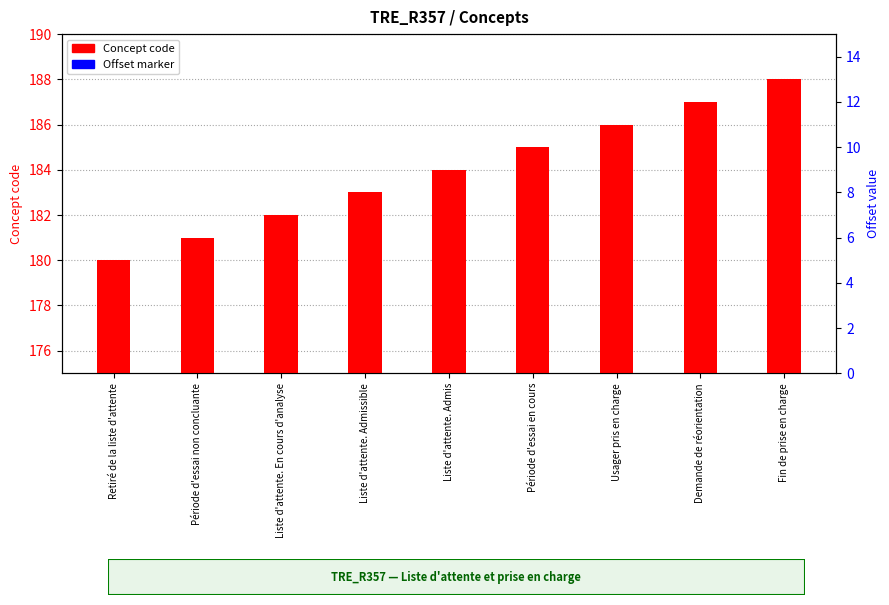

How many data points in Offset marker are less than 179?

4